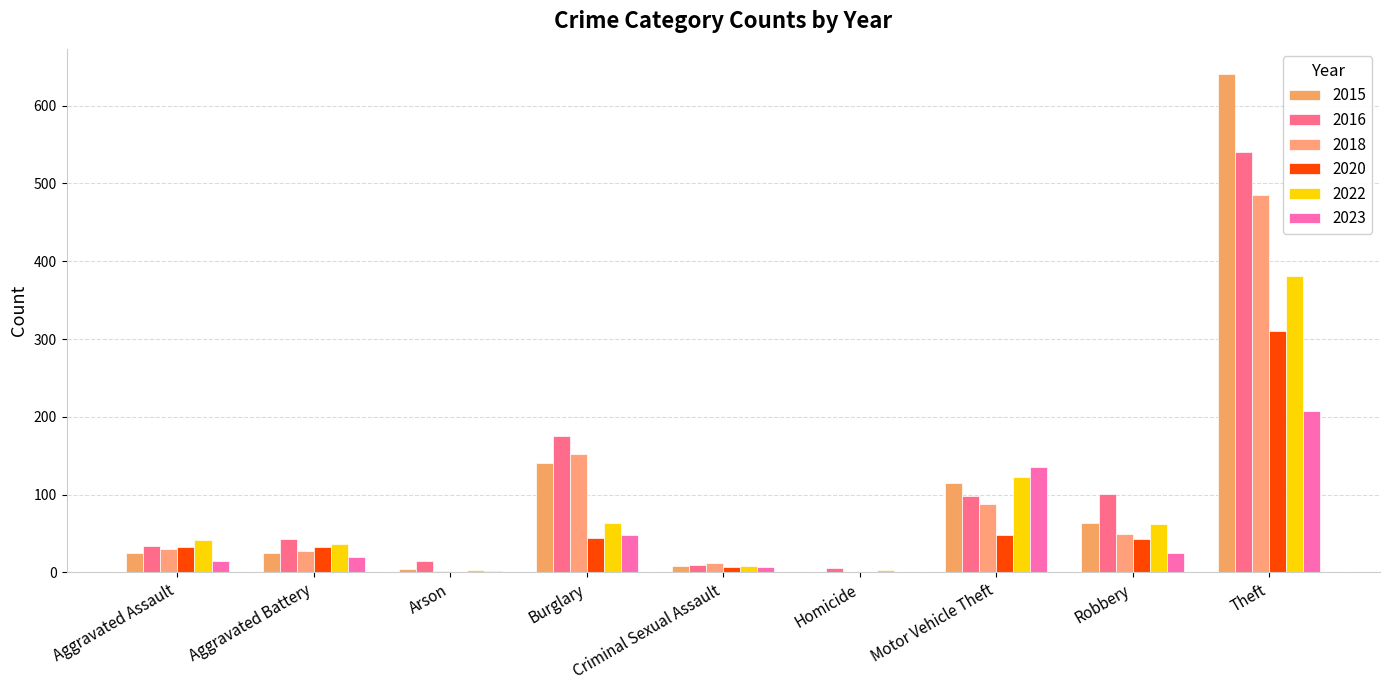

What position from the left is Arson?

3